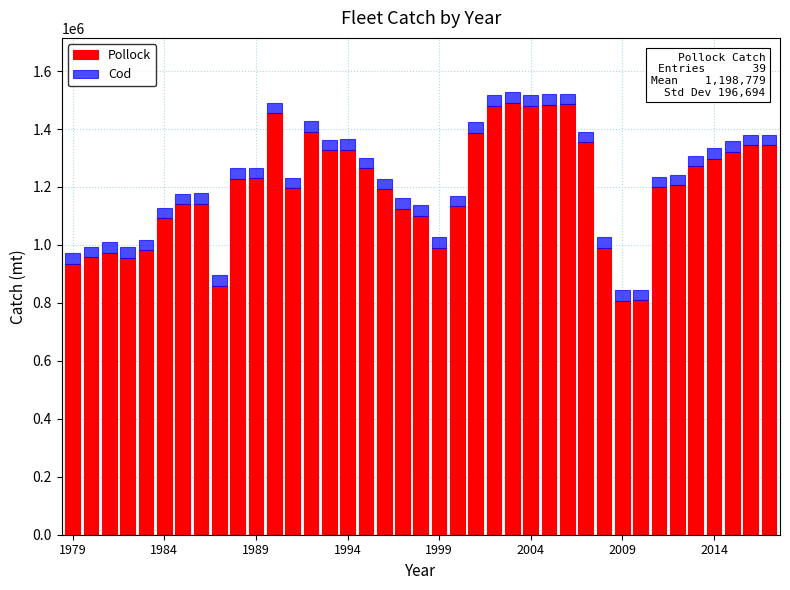

What is the difference between the maximum and minimum values in the Pollock series?

682952